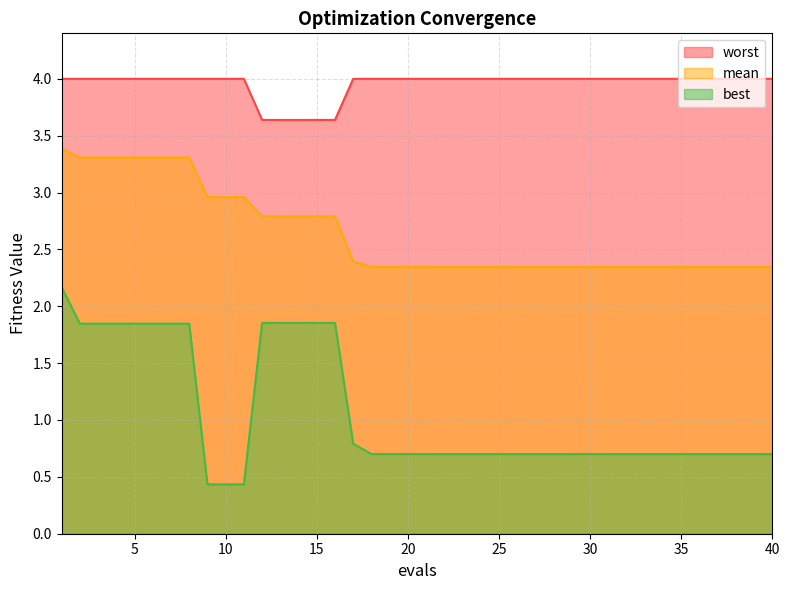

Reading left to right, transcribe all the data shown in this chart.

mean: 1=3.4	2=3.3	3=3.3	4=3.3	5=3.3	6=3.3	7=3.3	8=3.3	9=3.0	10=3.0	11=3.0	12=2.8	13=2.8	14=2.8	15=2.8	16=2.8	17=2.4	18=2.3	19=2.3	20=2.3	21=2.3	22=2.3	23=2.3	24=2.3	25=2.3	26=2.3	27=2.3	28=2.3	29=2.3	30=2.3	31=2.3	32=2.3	33=2.3	34=2.3	35=2.3	36=2.3	37=2.3	38=2.3	39=2.3	40=2.3
best: 1=2.2	2=1.8	3=1.8	4=1.8	5=1.8	6=1.8	7=1.8	8=1.8	9=0.4	10=0.4	11=0.4	12=1.9	13=1.9	14=1.9	15=1.9	16=1.9	17=0.8	18=0.7	19=0.7	20=0.7	21=0.7	22=0.7	23=0.7	24=0.7	25=0.7	26=0.7	27=0.7	28=0.7	29=0.7	30=0.7	31=0.7	32=0.7	33=0.7	34=0.7	35=0.7	36=0.7	37=0.7	38=0.7	39=0.7	40=0.7
worst: 1=4.0	2=4.0	3=4.0	4=4.0	5=4.0	6=4.0	7=4.0	8=4.0	9=4.0	10=4.0	11=4.0	12=3.6	13=3.6	14=3.6	15=3.6	16=3.6	17=4.0	18=4.0	19=4.0	20=4.0	21=4.0	22=4.0	23=4.0	24=4.0	25=4.0	26=4.0	27=4.0	28=4.0	29=4.0	30=4.0	31=4.0	32=4.0	33=4.0	34=4.0	35=4.0	36=4.0	37=4.0	38=4.0	39=4.0	40=4.0